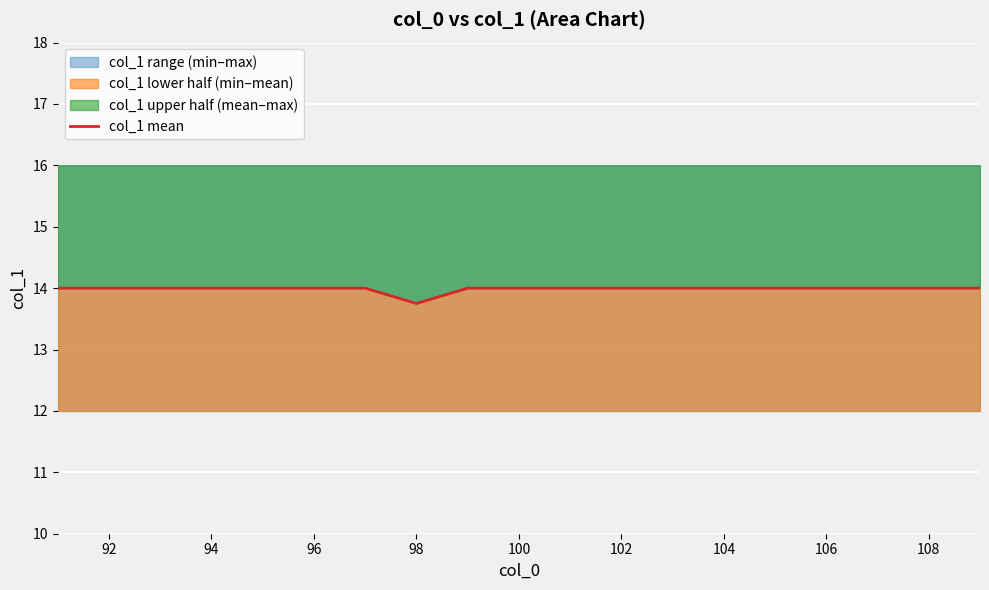

Is it true that the value at 14 is 21.0?

False